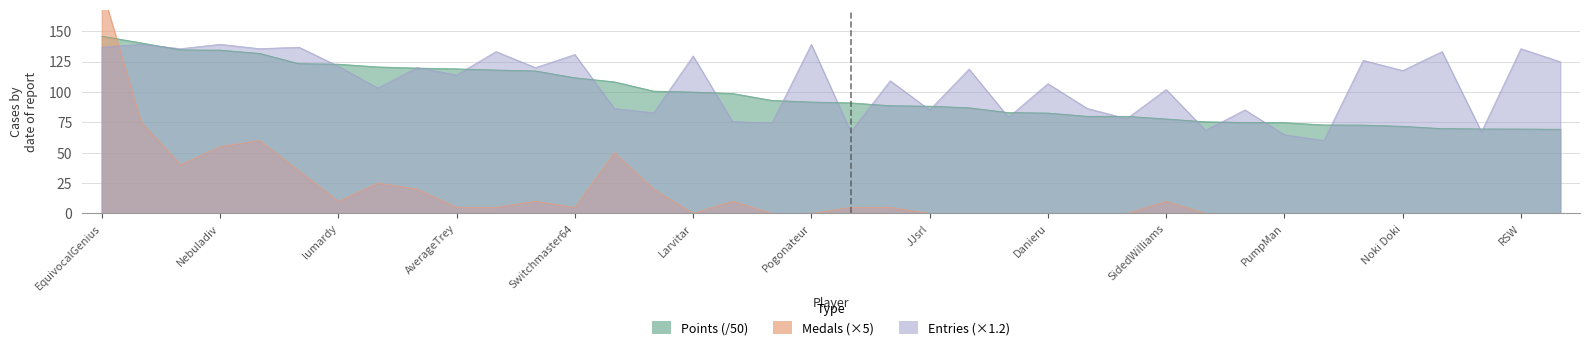

Reading right to left, transcribe all the data shown in this chart.

Points: 69.3	69.5	69.5	69.8	71.7	72.7	72.9	74.7	74.9	75.5	77.7	79.9	79.9	82.6	83.0	86.9	88.3	88.7	91.0	91.7	93.0	98.7	99.9	100.7	108.3	111.6	117.3	118.0	119.0	119.6	120.6	122.8	123.3	131.7	134.4	134.6	140.4	145.9
Medals: 0.0	0.0	0.0	0.0	0.0	0.0	0.0	0.0	0.0	0.0	10.0	0.0	0.0	0.0	0.0	0.0	0.0	5.0	5.0	0.0	0.0	10.0	0.0	20.0	50.0	5.0	10.0	5.0	5.0	20.0	25.0	10.0	35.0	60.0	55.0	40.0	75.0	185.0
Entries: 124.8	135.6	67.2	133.2	117.6	126.0	60.0	64.8	85.2	68.4	102.0	78.0	86.4	106.8	79.2	118.8	85.2	109.2	67.2	139.2	74.4	75.6	129.6	82.8	86.4	130.8	120.0	133.2	114.0	120.0	103.2	121.2	136.8	135.6	139.2	135.6	139.2	136.8